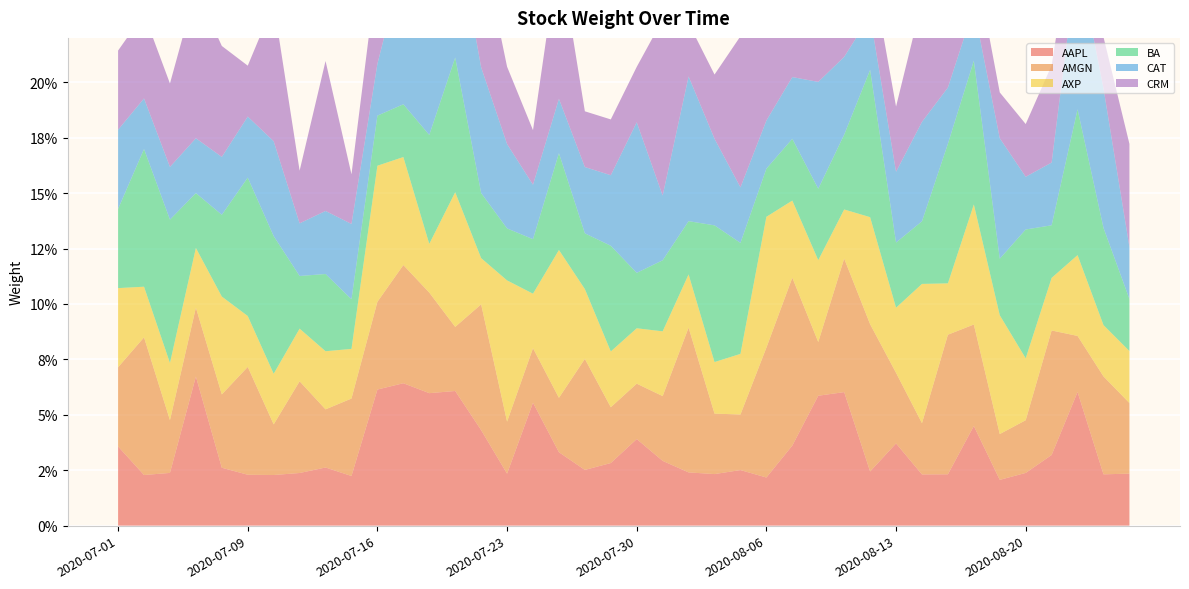

Reading left to right, extract all data points from this chart.

AAPL: 2020-07-01=0.0	2020-07-02=0.0	2020-07-06=0.0	2020-07-07=0.1	2020-07-08=0.0	2020-07-09=0.0	2020-07-10=0.0	2020-07-13=0.0	2020-07-14=0.0	2020-07-15=0.0	2020-07-16=0.1	2020-07-17=0.1	2020-07-20=0.1	2020-07-21=0.1	2020-07-22=0.0	2020-07-23=0.0	2020-07-24=0.1	2020-07-27=0.0	2020-07-28=0.0	2020-07-29=0.0	2020-07-30=0.0	2020-07-31=0.0	2020-08-03=0.0	2020-08-04=0.0	2020-08-05=0.0	2020-08-06=0.0	2020-08-07=0.0	2020-08-10=0.1	2020-08-11=0.1	2020-08-12=0.0	2020-08-13=0.0	2020-08-14=0.0	2020-08-17=0.0	2020-08-18=0.0	2020-08-19=0.0	2020-08-20=0.0	2020-08-21=0.0	2020-08-24=0.1	2020-08-25=0.0	2020-08-26=0.0
AMGN: 2020-07-01=0.0	2020-07-02=0.1	2020-07-06=0.0	2020-07-07=0.0	2020-07-08=0.0	2020-07-09=0.0	2020-07-10=0.0	2020-07-13=0.0	2020-07-14=0.0	2020-07-15=0.0	2020-07-16=0.0	2020-07-17=0.1	2020-07-20=0.0	2020-07-21=0.0	2020-07-22=0.1	2020-07-23=0.0	2020-07-24=0.0	2020-07-27=0.0	2020-07-28=0.1	2020-07-29=0.0	2020-07-30=0.0	2020-07-31=0.0	2020-08-03=0.1	2020-08-04=0.0	2020-08-05=0.0	2020-08-06=0.1	2020-08-07=0.1	2020-08-10=0.0	2020-08-11=0.1	2020-08-12=0.1	2020-08-13=0.0	2020-08-14=0.0	2020-08-17=0.1	2020-08-18=0.0	2020-08-19=0.0	2020-08-20=0.0	2020-08-21=0.1	2020-08-24=0.0	2020-08-25=0.0	2020-08-26=0.0
AXP: 2020-07-01=0.0	2020-07-02=0.0	2020-07-06=0.0	2020-07-07=0.0	2020-07-08=0.0	2020-07-09=0.0	2020-07-10=0.0	2020-07-13=0.0	2020-07-14=0.0	2020-07-15=0.0	2020-07-16=0.1	2020-07-17=0.0	2020-07-20=0.0	2020-07-21=0.1	2020-07-22=0.0	2020-07-23=0.1	2020-07-24=0.0	2020-07-27=0.1	2020-07-28=0.0	2020-07-29=0.0	2020-07-30=0.0	2020-07-31=0.0	2020-08-03=0.0	2020-08-04=0.0	2020-08-05=0.0	2020-08-06=0.1	2020-08-07=0.0	2020-08-10=0.0	2020-08-11=0.0	2020-08-12=0.0	2020-08-13=0.0	2020-08-14=0.1	2020-08-17=0.0	2020-08-18=0.1	2020-08-19=0.1	2020-08-20=0.0	2020-08-21=0.0	2020-08-24=0.0	2020-08-25=0.0	2020-08-26=0.0
BA: 2020-07-01=0.0	2020-07-02=0.1	2020-07-06=0.1	2020-07-07=0.0	2020-07-08=0.0	2020-07-09=0.1	2020-07-10=0.1	2020-07-13=0.0	2020-07-14=0.0	2020-07-15=0.0	2020-07-16=0.0	2020-07-17=0.0	2020-07-20=0.0	2020-07-21=0.1	2020-07-22=0.0	2020-07-23=0.0	2020-07-24=0.0	2020-07-27=0.0	2020-07-28=0.0	2020-07-29=0.0	2020-07-30=0.0	2020-07-31=0.0	2020-08-03=0.0	2020-08-04=0.1	2020-08-05=0.1	2020-08-06=0.0	2020-08-07=0.0	2020-08-10=0.0	2020-08-11=0.0	2020-08-12=0.1	2020-08-13=0.0	2020-08-14=0.0	2020-08-17=0.1	2020-08-18=0.1	2020-08-19=0.0	2020-08-20=0.1	2020-08-21=0.0	2020-08-24=0.1	2020-08-25=0.0	2020-08-26=0.0
CAT: 2020-07-01=0.0	2020-07-02=0.0	2020-07-06=0.0	2020-07-07=0.0	2020-07-08=0.0	2020-07-09=0.0	2020-07-10=0.0	2020-07-13=0.0	2020-07-14=0.0	2020-07-15=0.0	2020-07-16=0.0	2020-07-17=0.1	2020-07-20=0.1	2020-07-21=0.1	2020-07-22=0.1	2020-07-23=0.0	2020-07-24=0.0	2020-07-27=0.0	2020-07-28=0.0	2020-07-29=0.0	2020-07-30=0.1	2020-07-31=0.0	2020-08-03=0.1	2020-08-04=0.0	2020-08-05=0.0	2020-08-06=0.0	2020-08-07=0.0	2020-08-10=0.0	2020-08-11=0.0	2020-08-12=0.0	2020-08-13=0.0	2020-08-14=0.0	2020-08-17=0.0	2020-08-18=0.0	2020-08-19=0.1	2020-08-20=0.0	2020-08-21=0.0	2020-08-24=0.1	2020-08-25=0.1	2020-08-26=0.0
CRM: 2020-07-01=0.0	2020-07-02=0.0	2020-07-06=0.0	2020-07-07=0.1	2020-07-08=0.1	2020-07-09=0.0	2020-07-10=0.1	2020-07-13=0.0	2020-07-14=0.1	2020-07-15=0.0	2020-07-16=0.0	2020-07-17=0.0	2020-07-20=0.0	2020-07-21=0.0	2020-07-22=0.1	2020-07-23=0.0	2020-07-24=0.0	2020-07-27=0.1	2020-07-28=0.0	2020-07-29=0.0	2020-07-30=0.0	2020-07-31=0.1	2020-08-03=0.0	2020-08-04=0.0	2020-08-05=0.1	2020-08-06=0.0	2020-08-07=0.0	2020-08-10=0.1	2020-08-11=0.0	2020-08-12=0.0	2020-08-13=0.0	2020-08-14=0.1	2020-08-17=0.1	2020-08-18=0.0	2020-08-19=0.0	2020-08-20=0.0	2020-08-21=0.0	2020-08-24=0.0	2020-08-25=0.0	2020-08-26=0.0